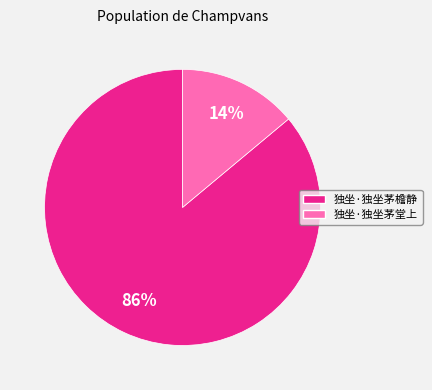

To the nearest percent, what percentage of the pie is 独坐·独坐茅堂上?

14%